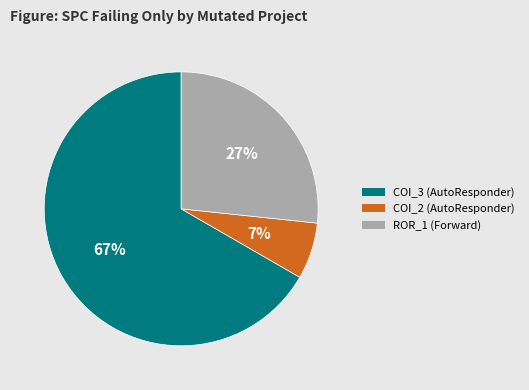

Is the sum of ROR_1 (Forward) and COI_2 (AutoResponder) greater than half?

No